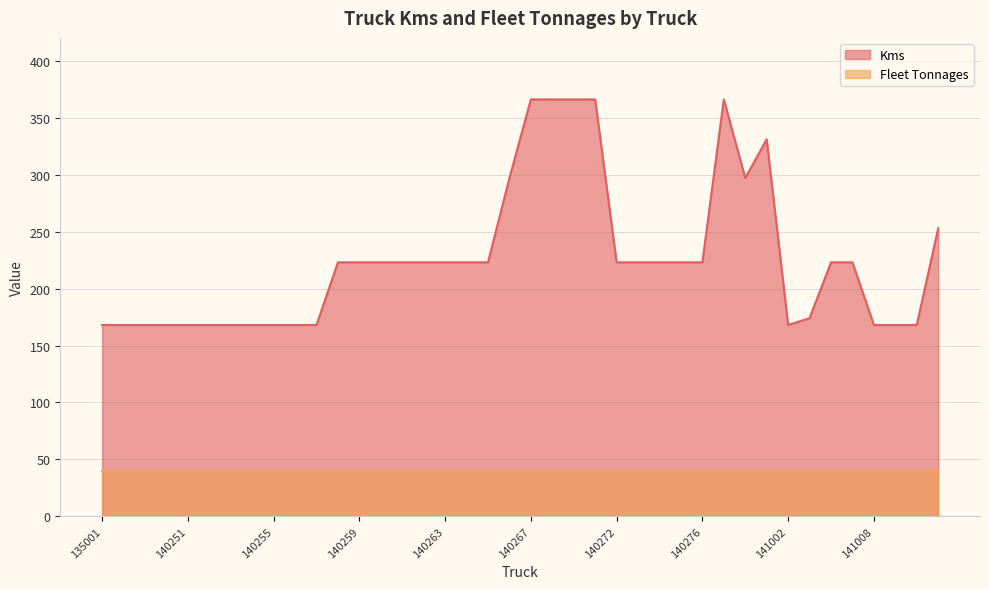

Does the chart display data point markers on the line(s)?

No